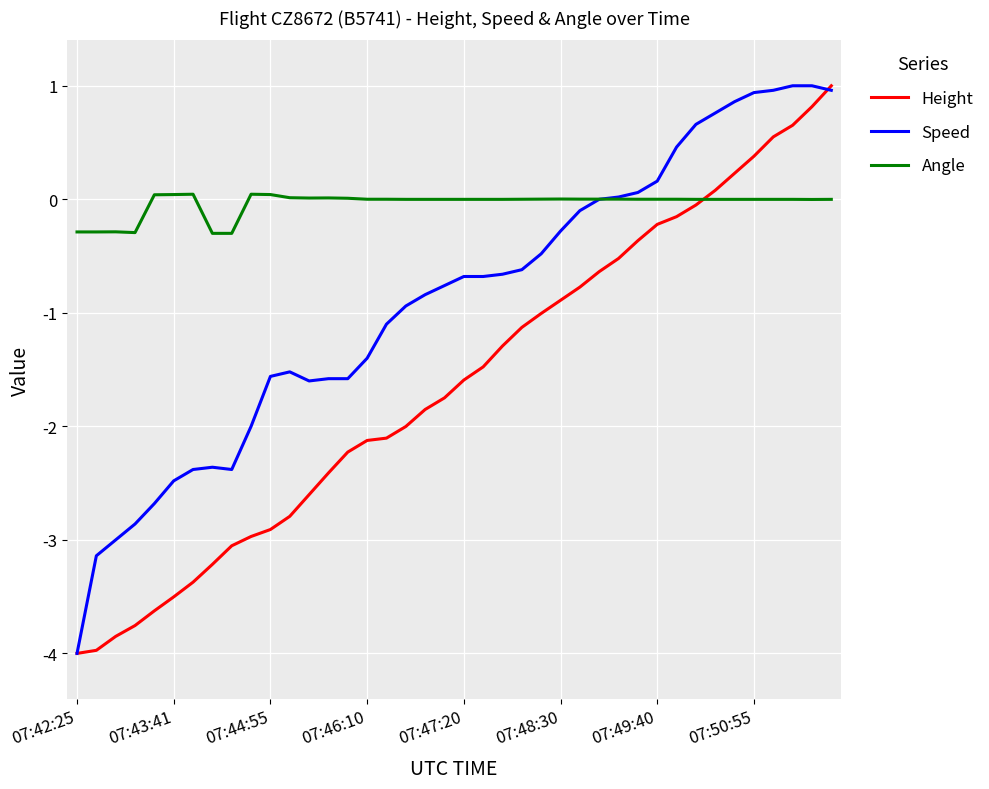

List the series in order of their overall mean, lowest first.

Height, Speed, Angle